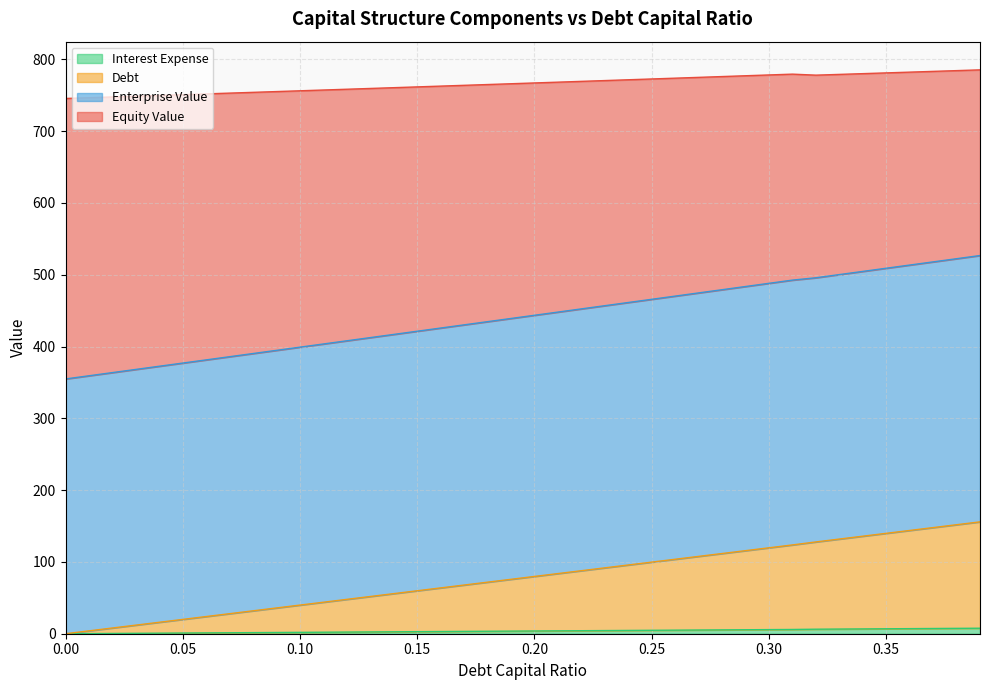

Which series has the largest range (max minus min)?

debt